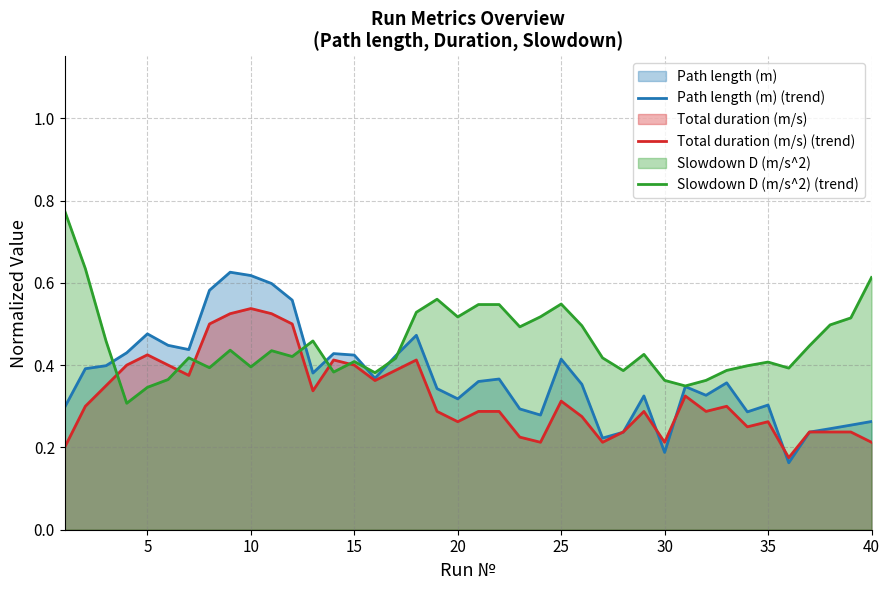

Rank the series by their average value, from lowest to highest.

Total duration (m/s) (trend), Path length (m) (trend), Slowdown D (m/s^2) (trend)